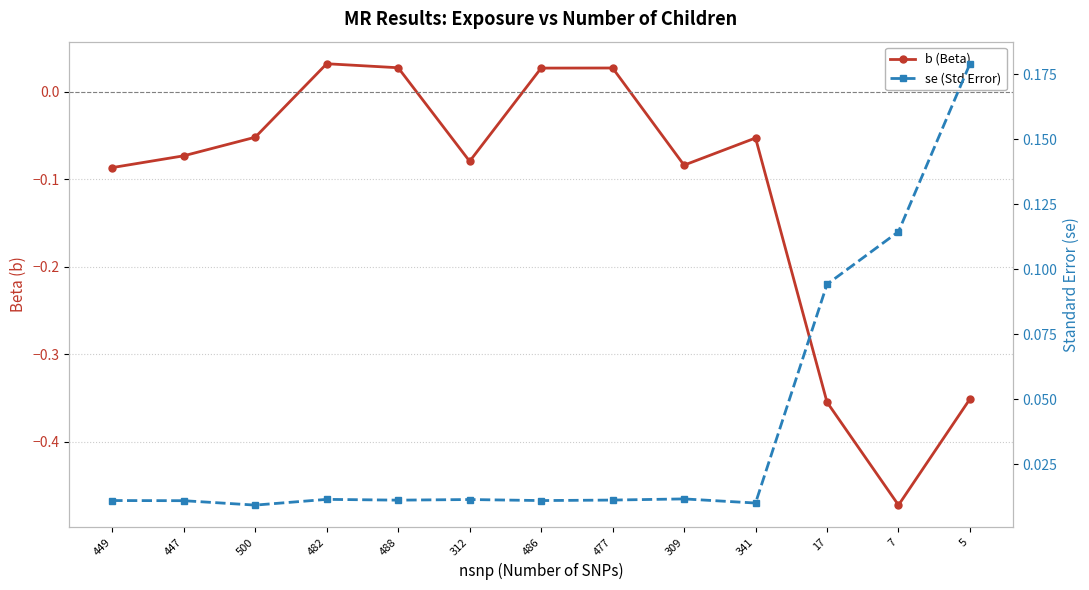

The value of b (Beta) at 447 is -0.1. True or false?

True